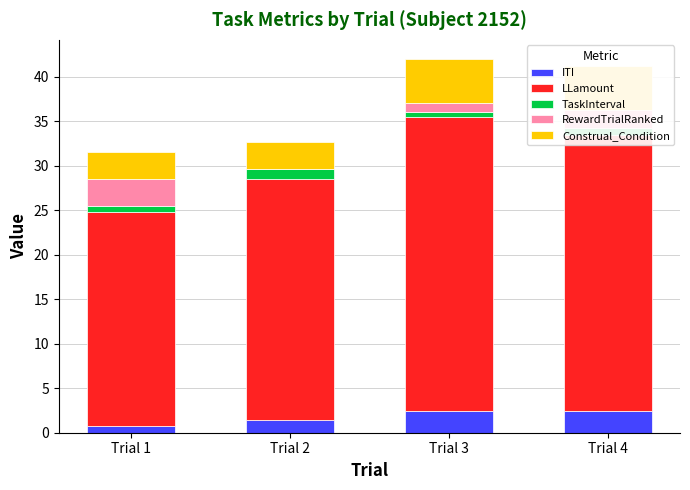

List the series in order of their peak value, lowest first.

TaskInterval, ITI, RewardTrialRanked, Construal_Condition, LLamount